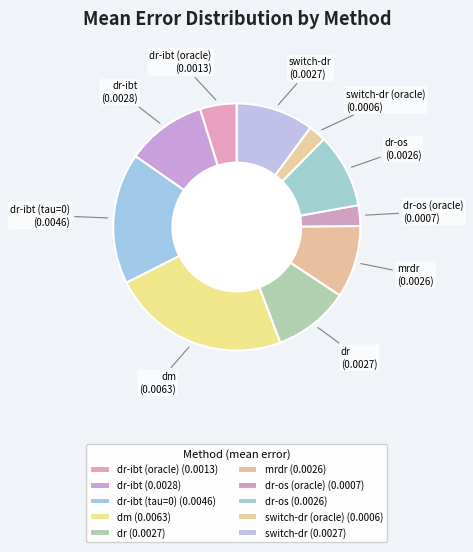

Count the number of slices in the pie.

10